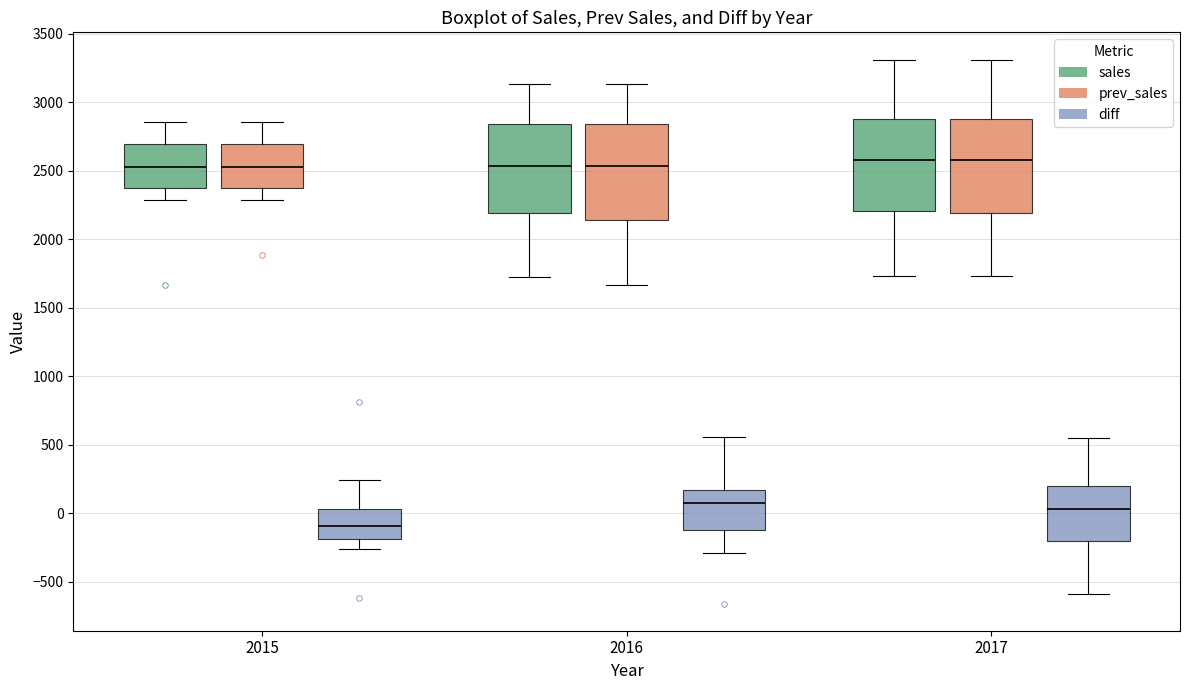

Where does the lower whisker of the box for 2017 (prev_sales) end on the y-axis? The values are not printed on the chart, so give them approximately, as read against the axis.

1750